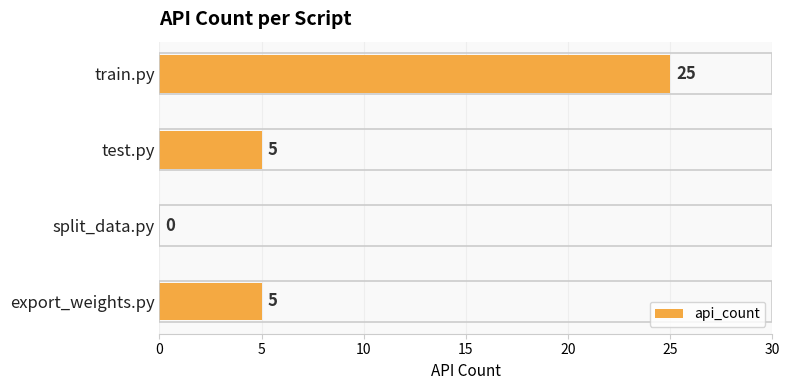

Which label corresponds to the largest value in the chart?

train.py